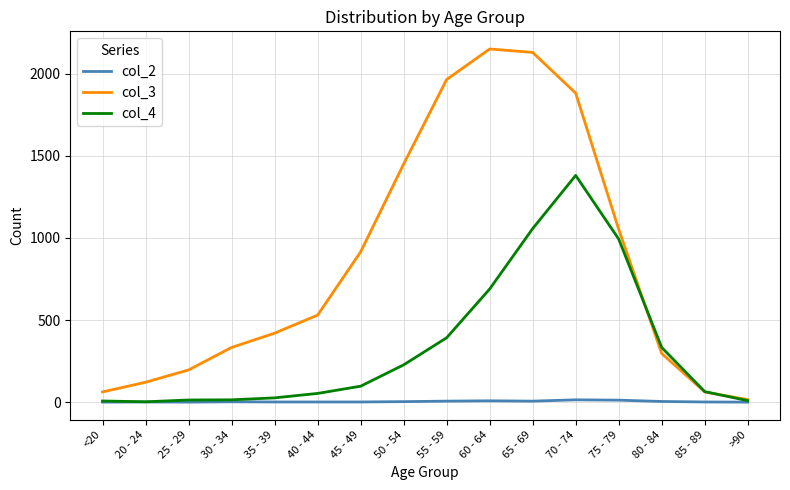

List the series in order of their peak value, highest first.

col_3, col_4, col_2